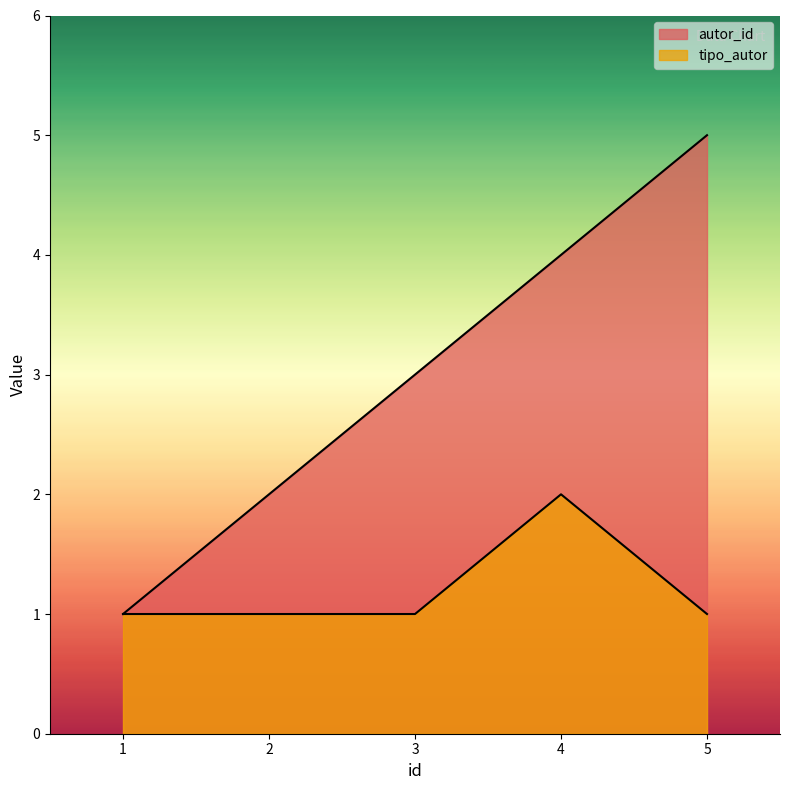

How many data points in autor_id are less than 3?

2